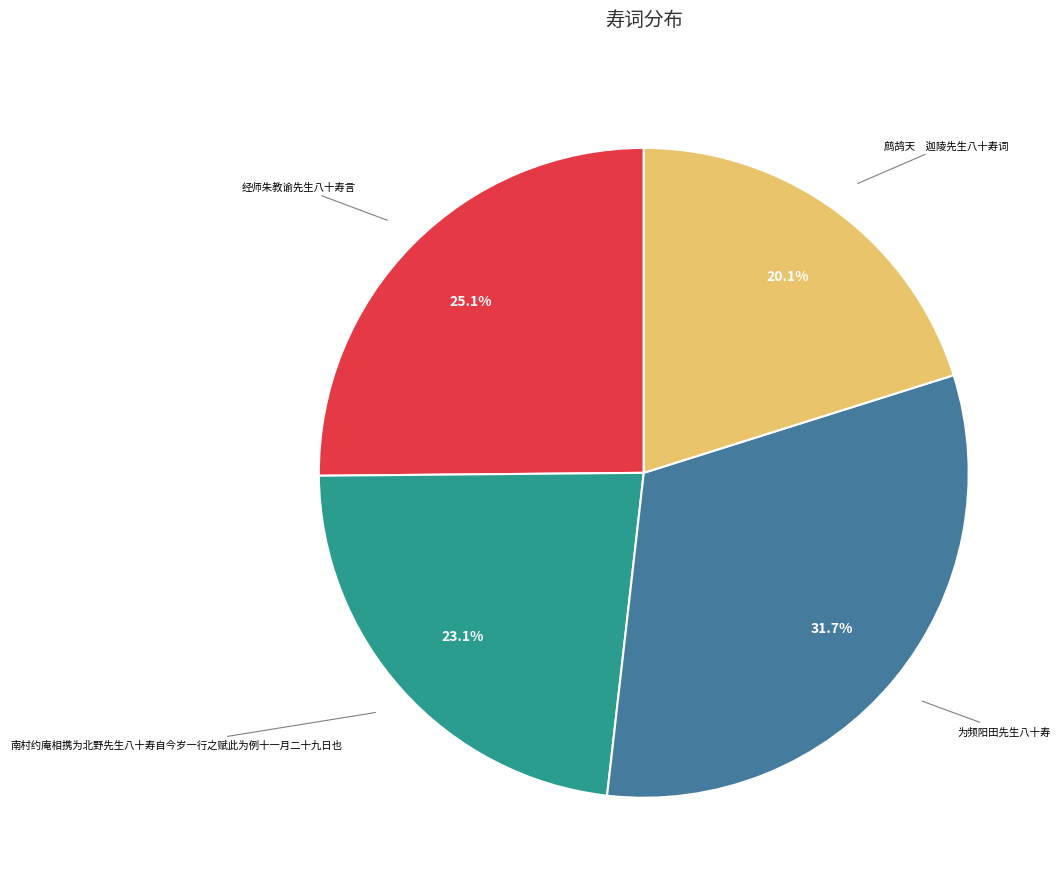

To the nearest percent, what is the difference between the largest and smallest slice percentages?

12%